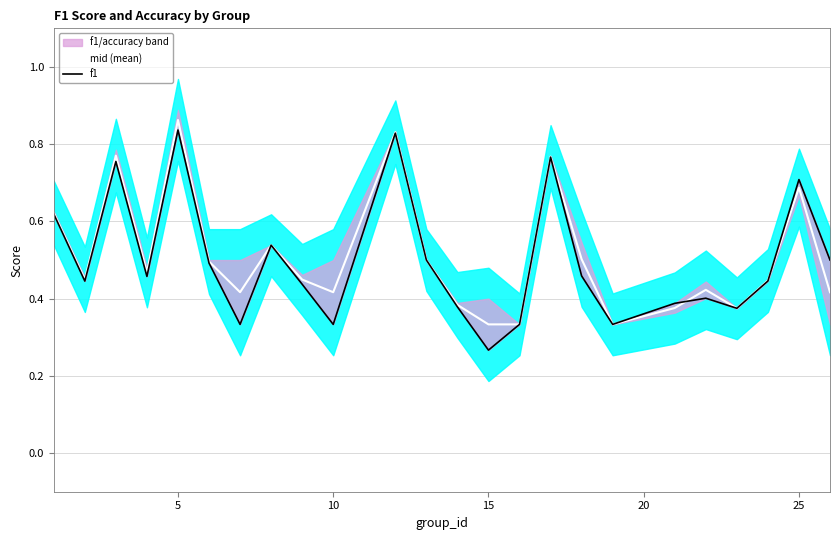

At which label does mid (mean) reach its peak?

5